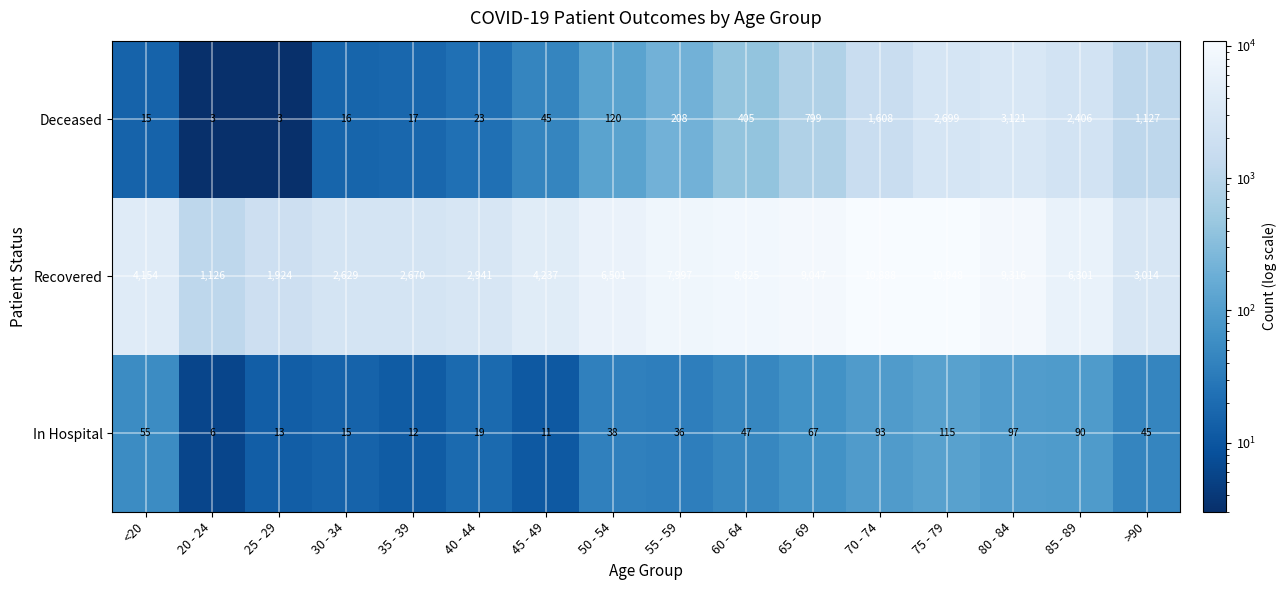

The value of In Hospital at 65 - 69 is 95. True or false?

False